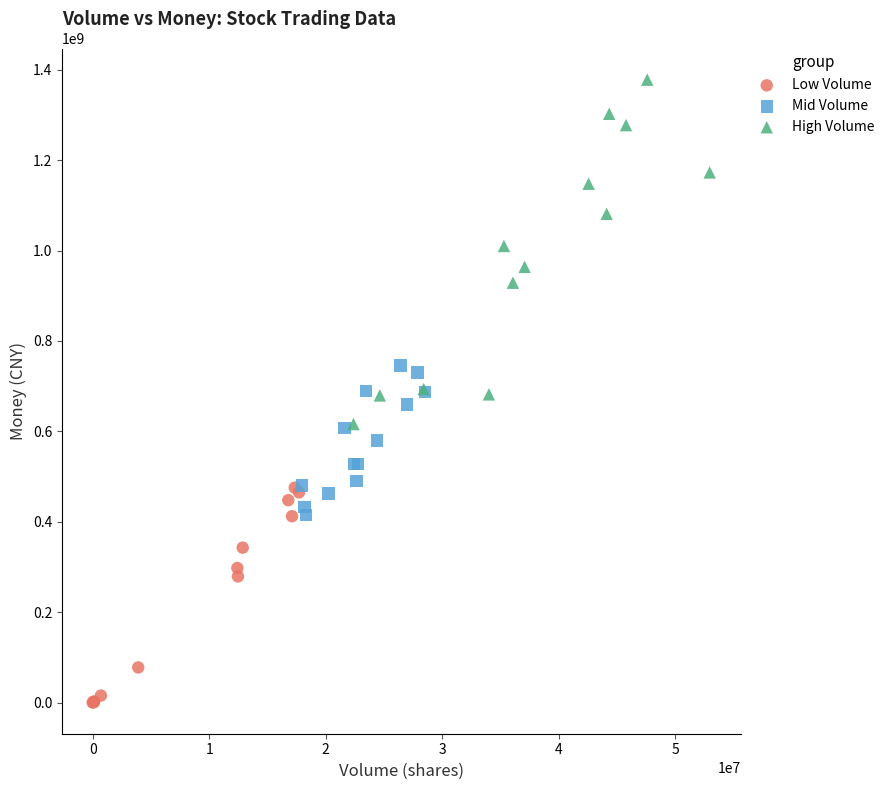

Which series reaches the maximum Y coordinate?

High Volume